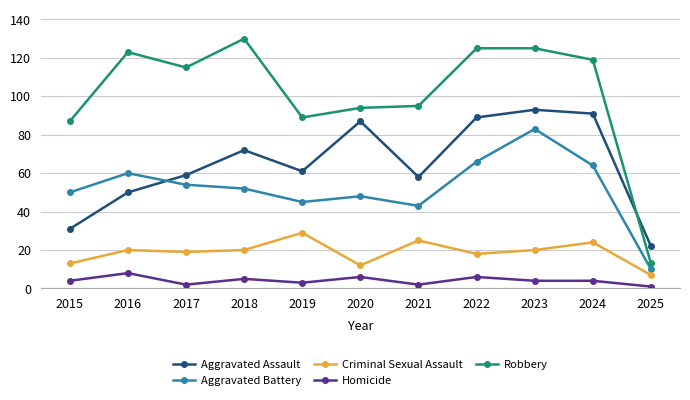

Where is the first local minimum for Aggravated Battery?

2019